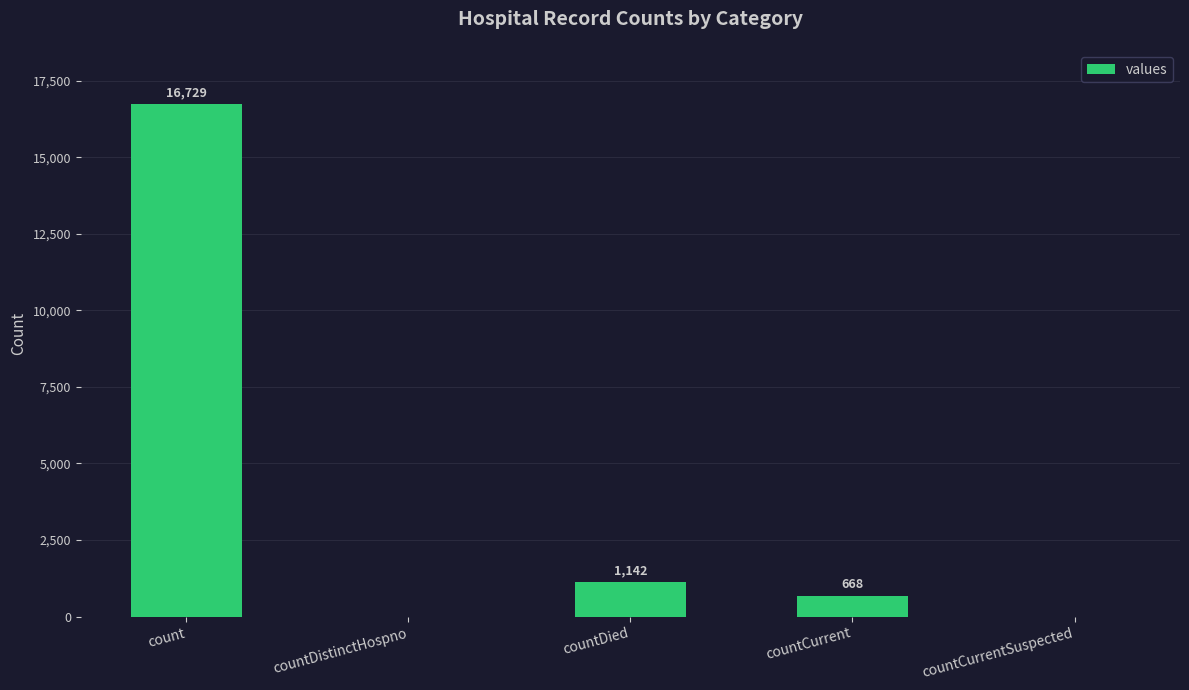

What is the maximum value shown in the chart?

16729